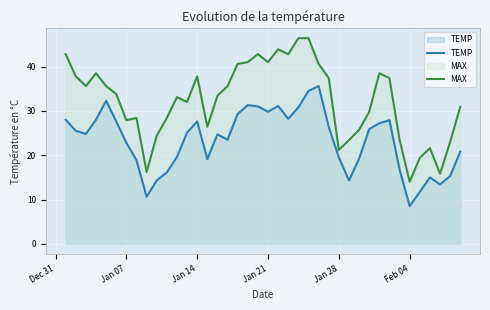

How many values in the TEMP series exceed 25?

20